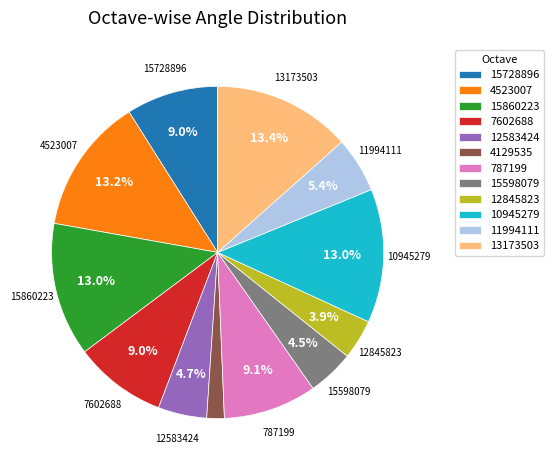

Which has a higher value, 11994111 or 15728896?

15728896